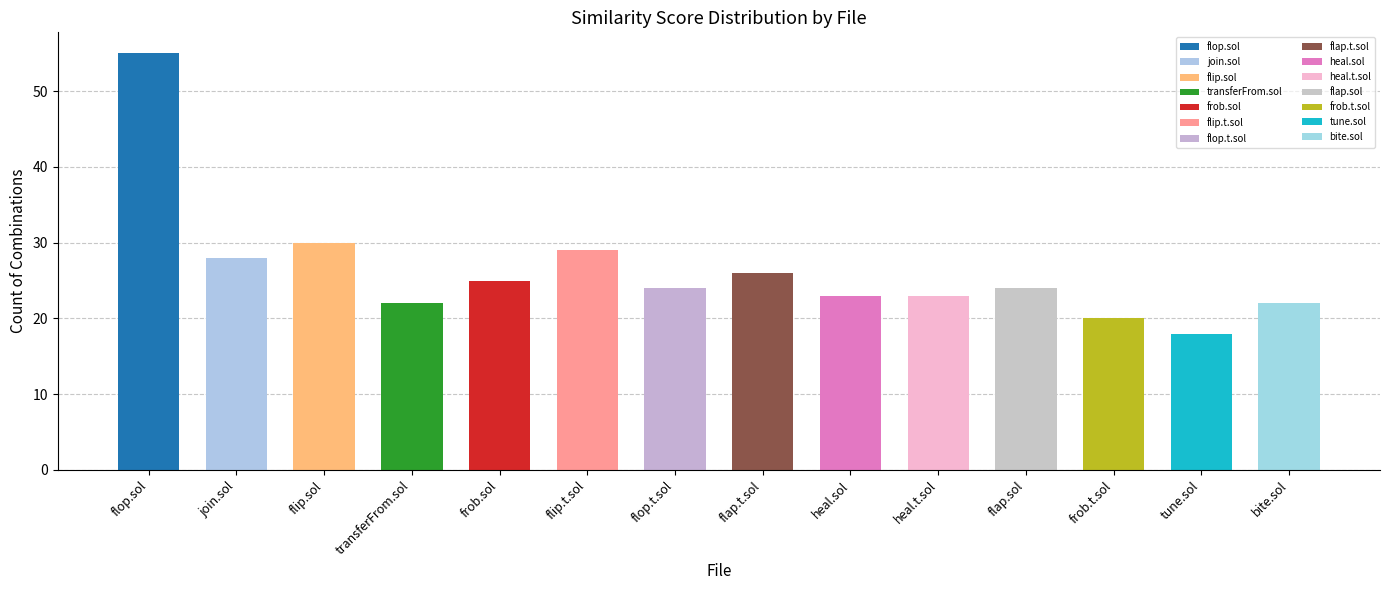

Count the number of categories in the chart.

14